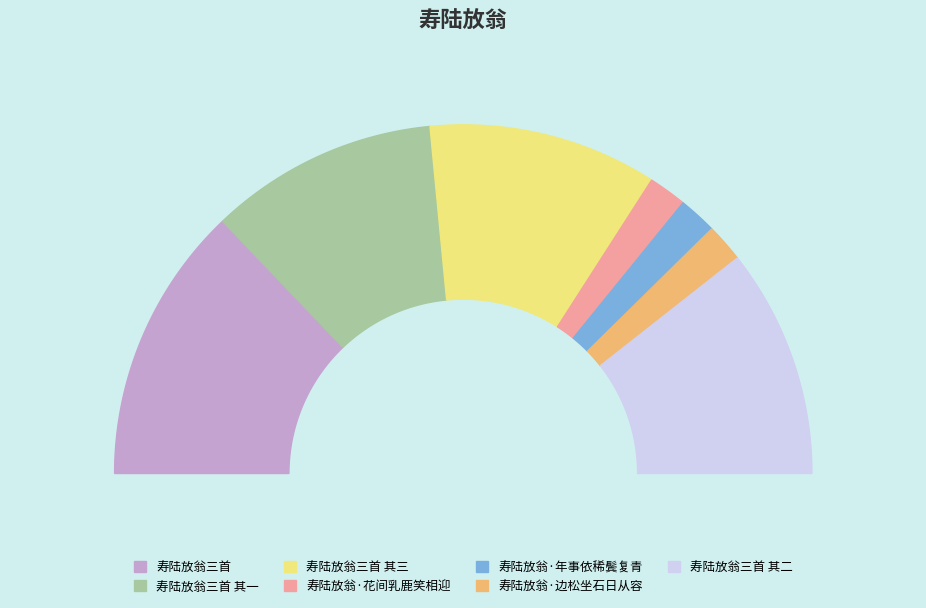

Approximately how many times larger is the value at 寿陆放翁三首 compared to 寿陆放翁·年事依稀鬓复青?

7.3